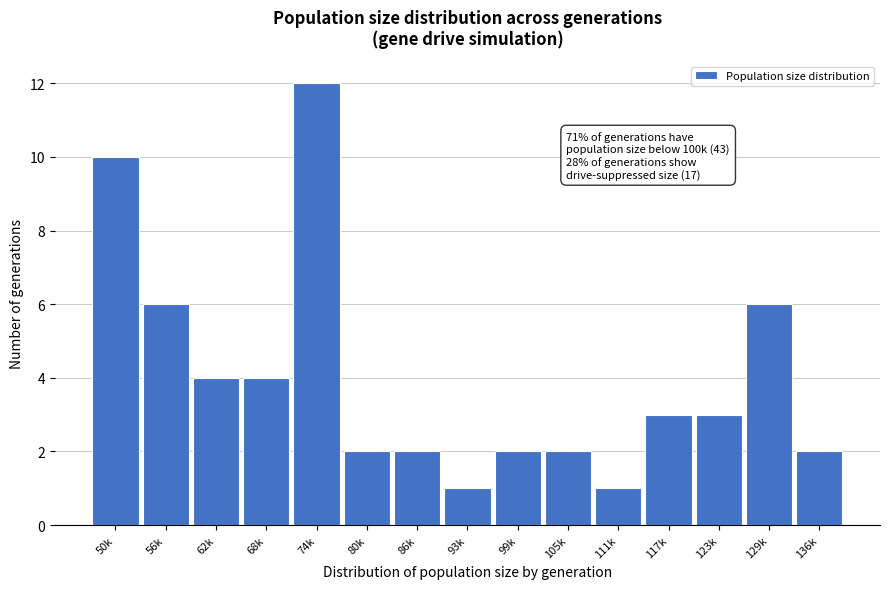

Reading right to left, what are all the values shown in this chart?

2	6	3	3	1	2	2	1	2	2	12	4	4	6	10